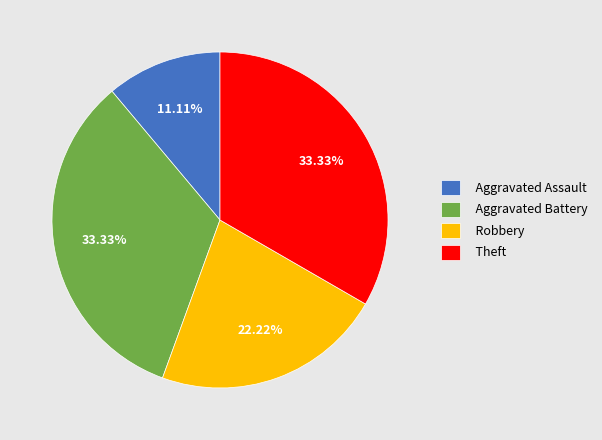

Do Robbery and Aggravated Assault together represent more than half of the pie?

No